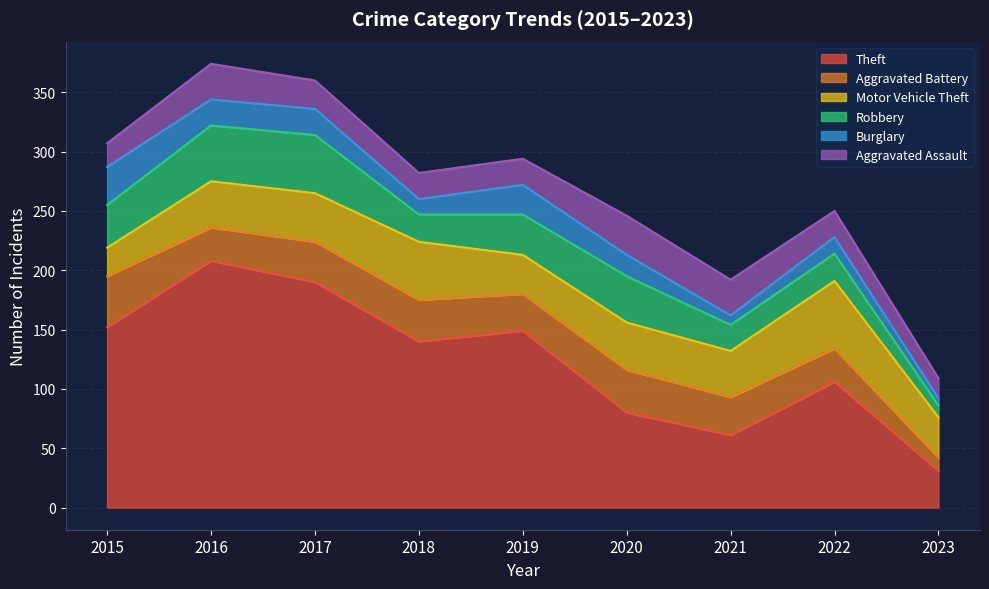

True or false: Theft and Aggravated Assault intersect in this chart.

False